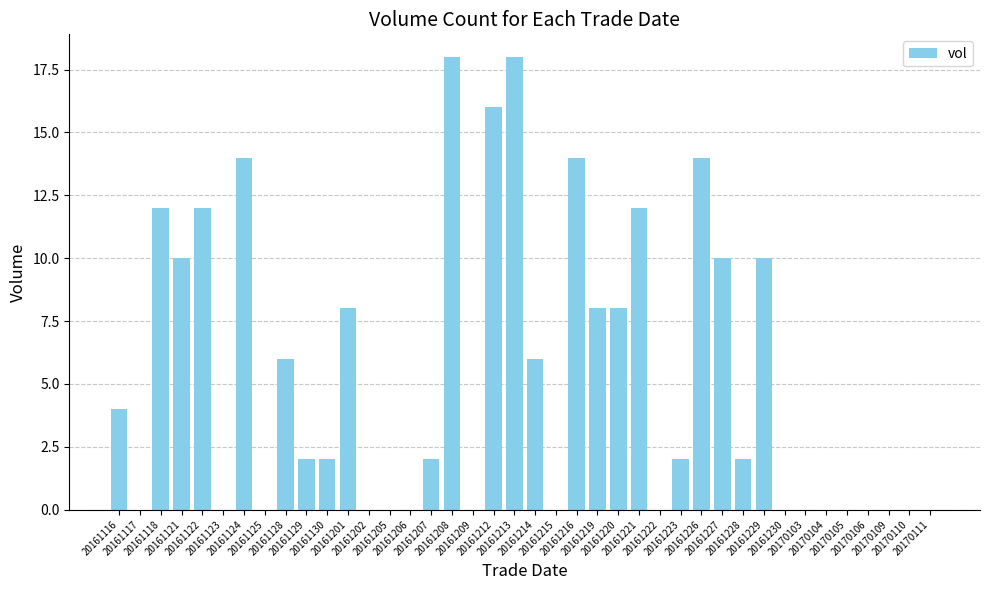

How many categories are shown in the chart?

40